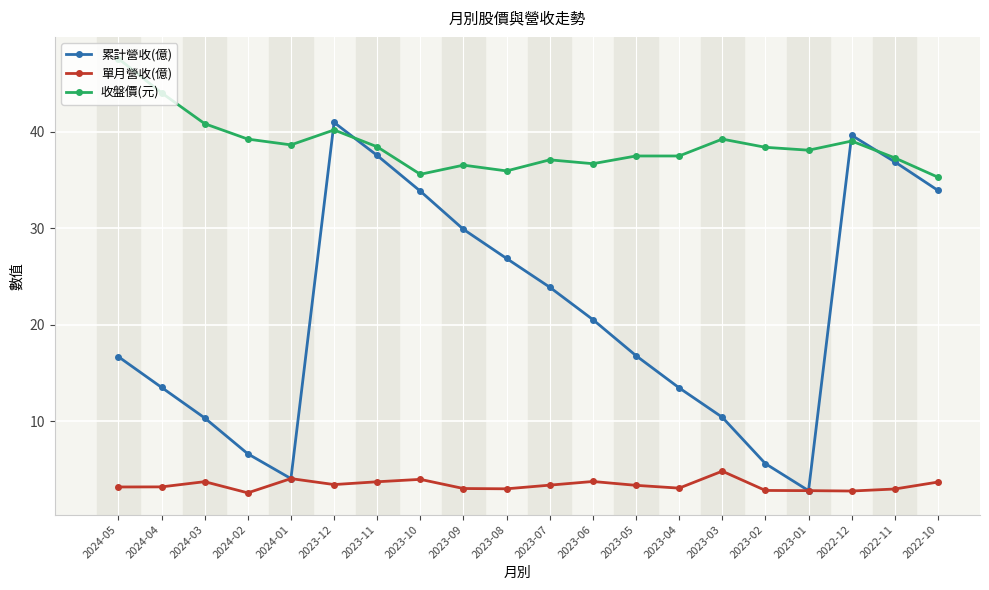

True or false: 累計營收(億) has a value of 8.9 at 2023-02.

False